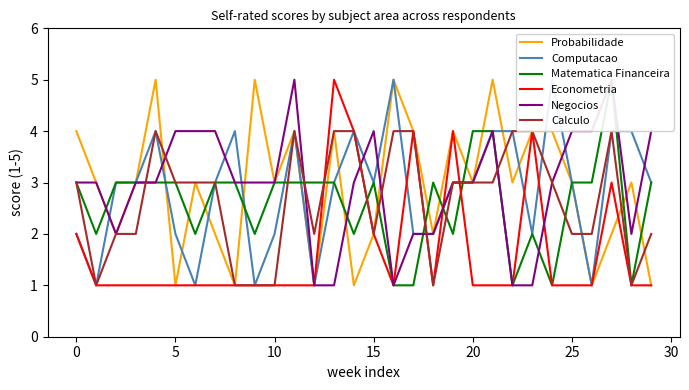

What is the highest value of the Econometria series?

5